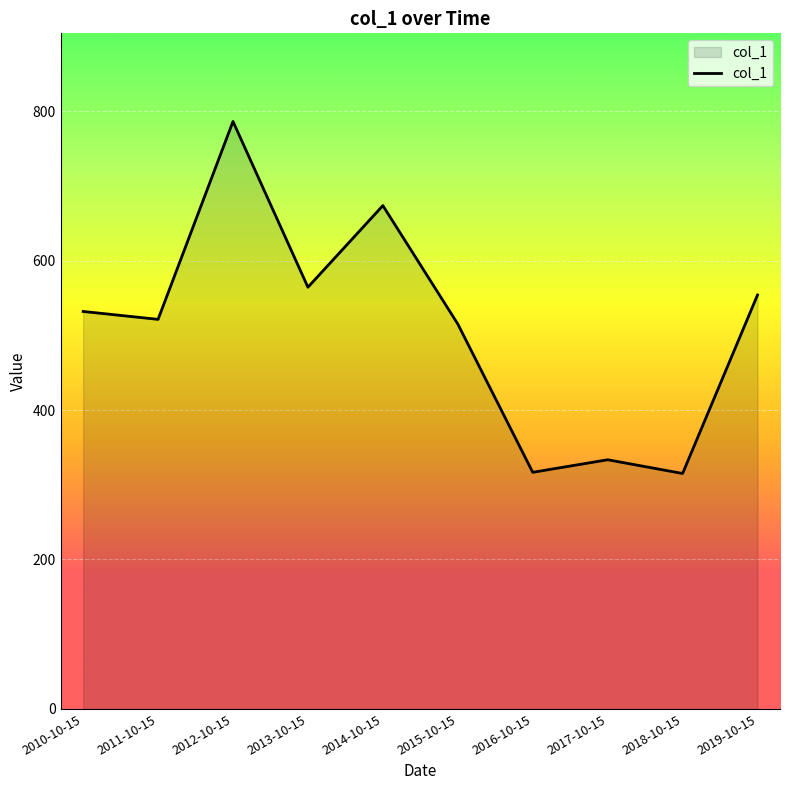

The value at 2013-10-15 is 197.4. True or false?

False